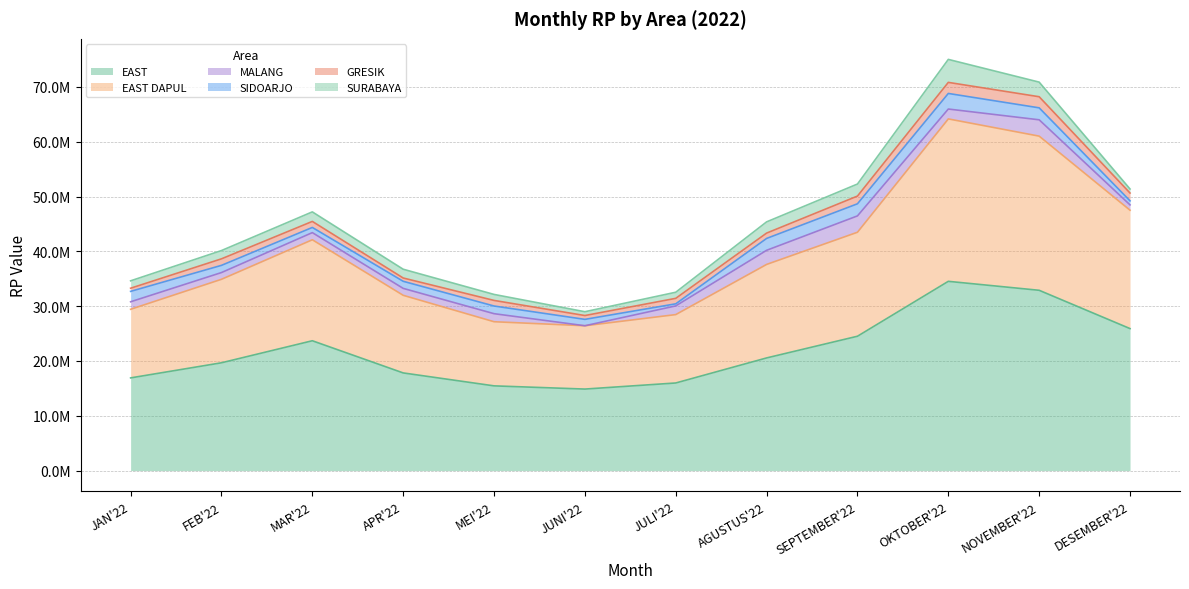

True or false: GRESIK has a value of 1000300 at JULI'22.

True